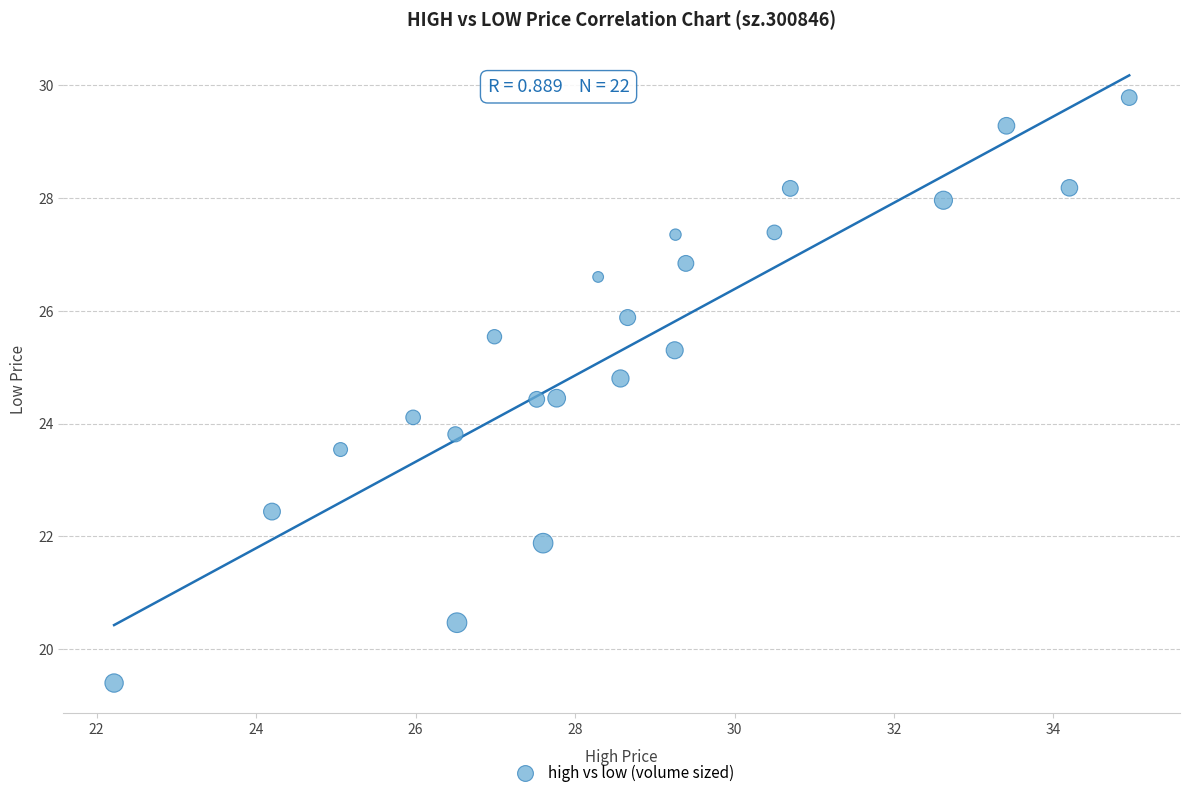

What is the range of X values (max minus min)?

12.7